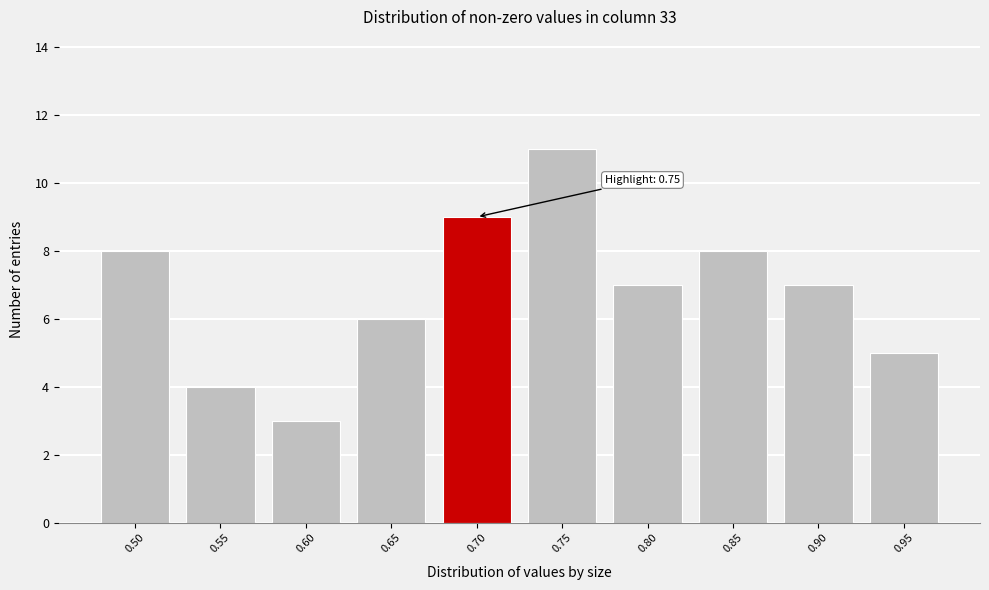

Reading left to right, list all the values displayed in this chart.

0.50=8	0.55=4	0.60=3	0.65=6	0.70=9	0.75=11	0.80=7	0.85=8	0.90=7	0.95=5